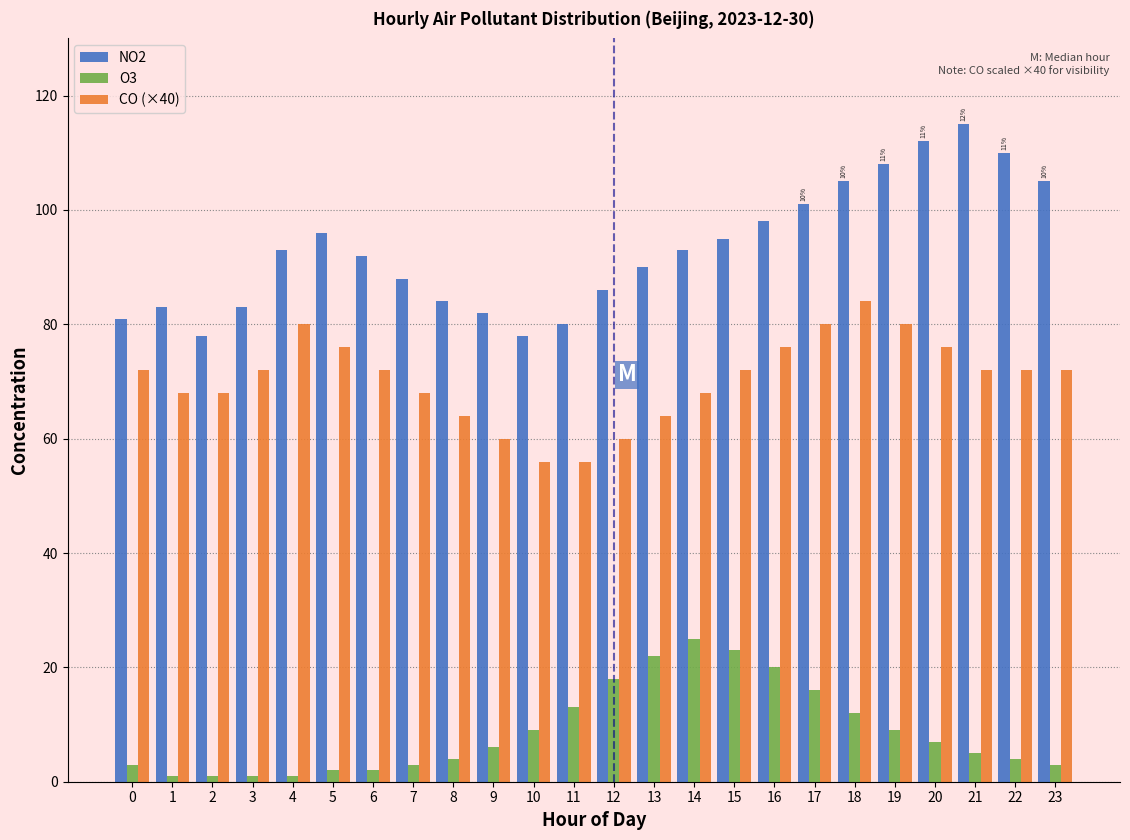

Which series has the largest total across all categories?

NO2